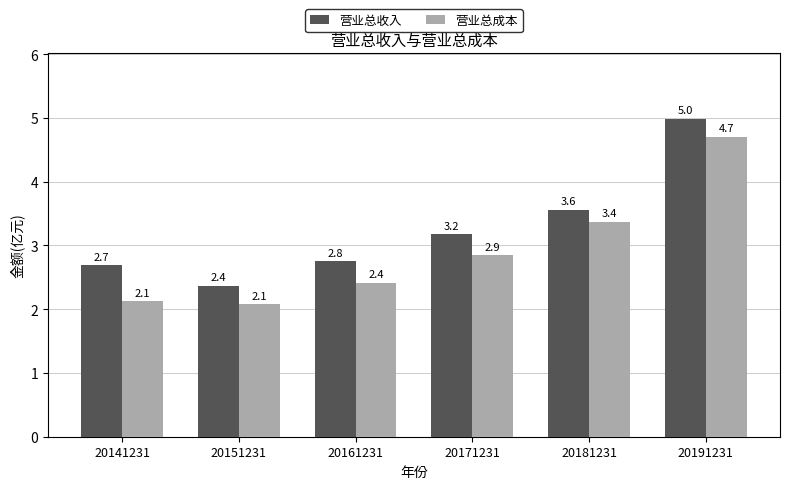

At which label does 营业总收入 reach its peak?

20191231